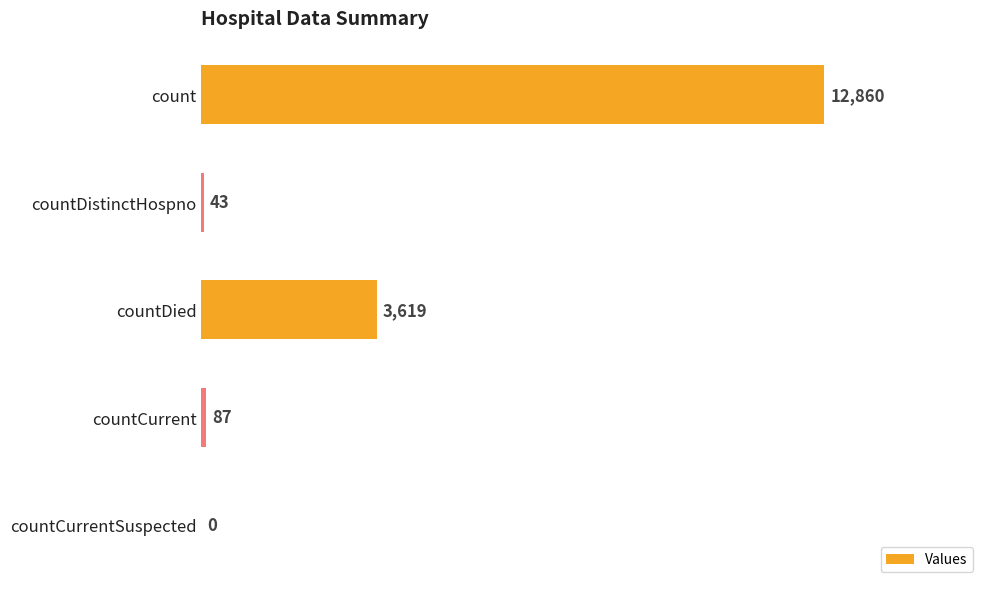

What is the sum of all values?

16609